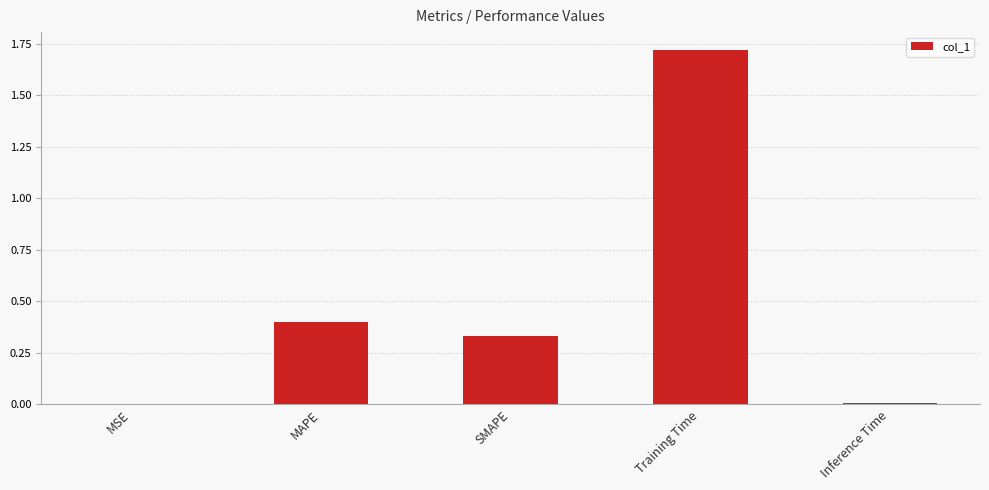

What is the average value?

0.5